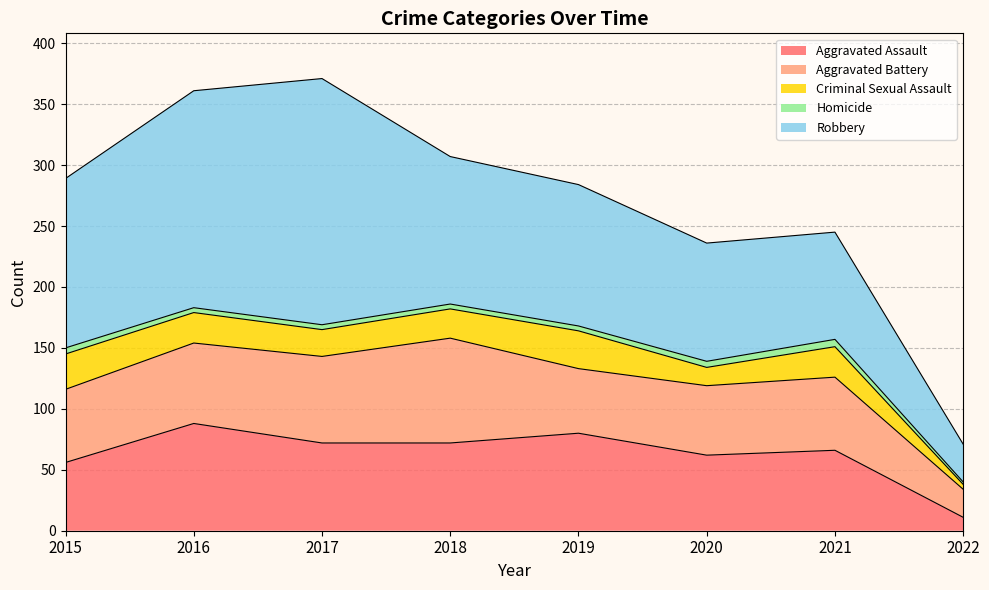

Where is the first local maximum for Aggravated Assault?

2016